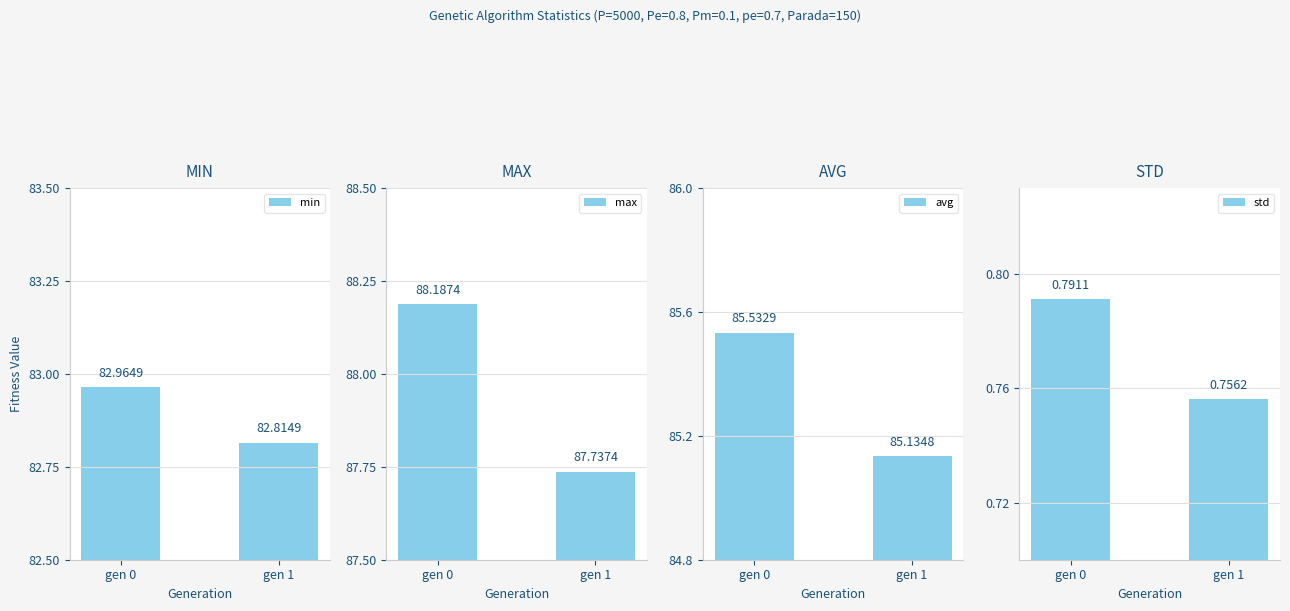

What is the minimum value for min?

82.8